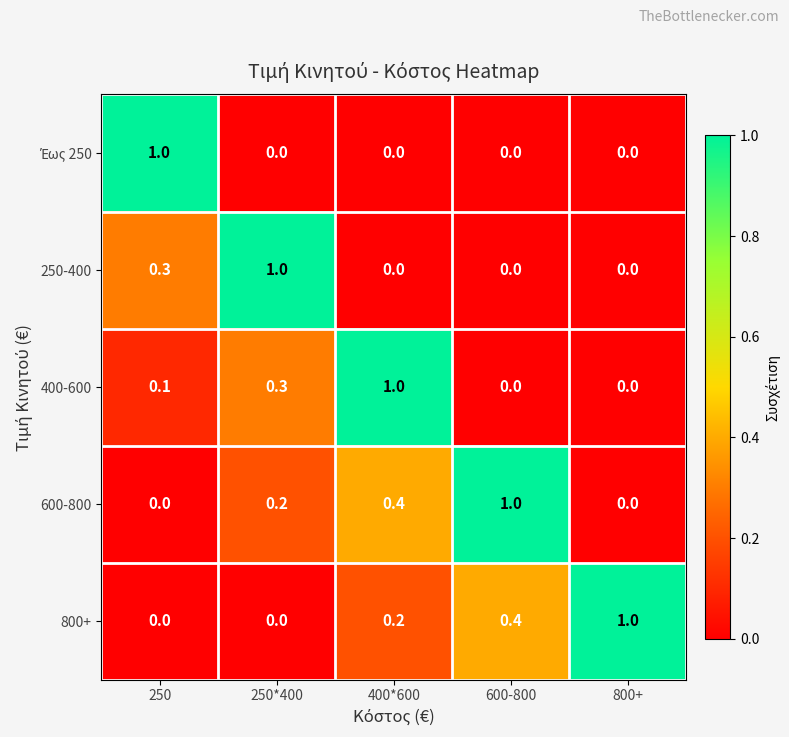

What is the average value of the 400-600 series?

0.3